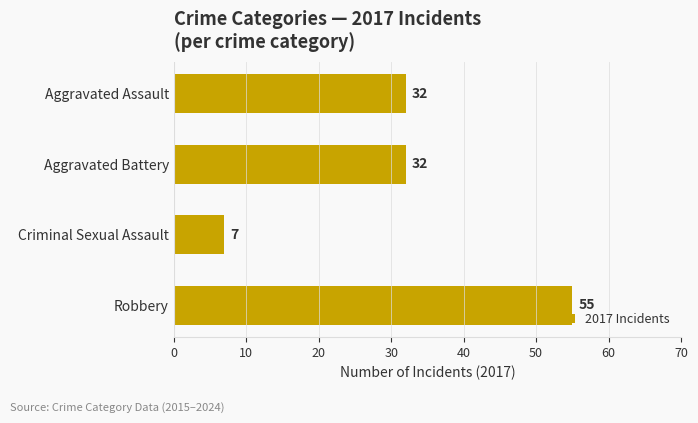

Reading bottom to top, list all the values displayed in this chart.

Robbery=55	Criminal Sexual Assault=7	Aggravated Battery=32	Aggravated Assault=32